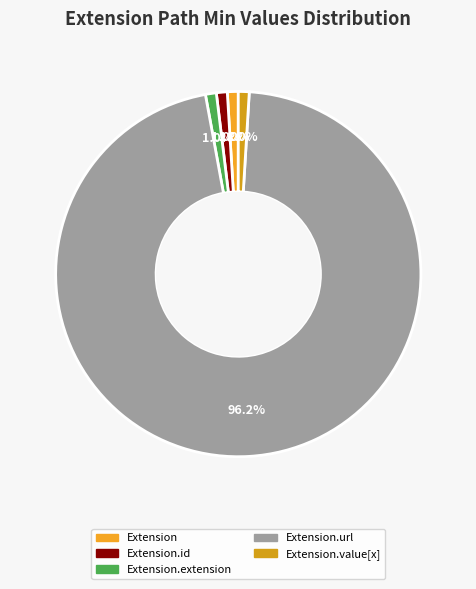

What is the majority slice?

Extension.url